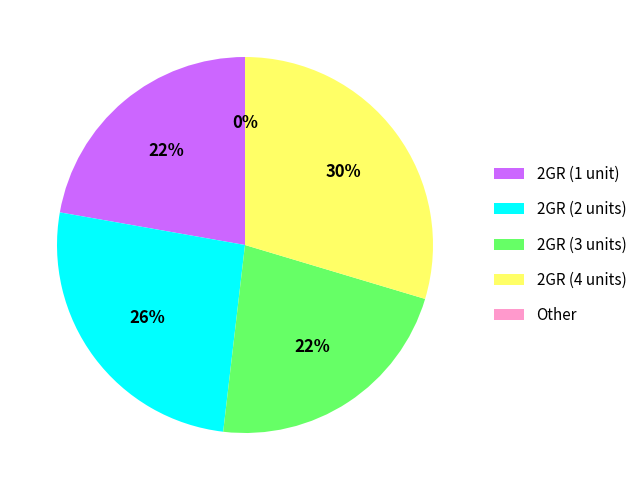

Does BAZZERA account for over 50% of the chart?

No